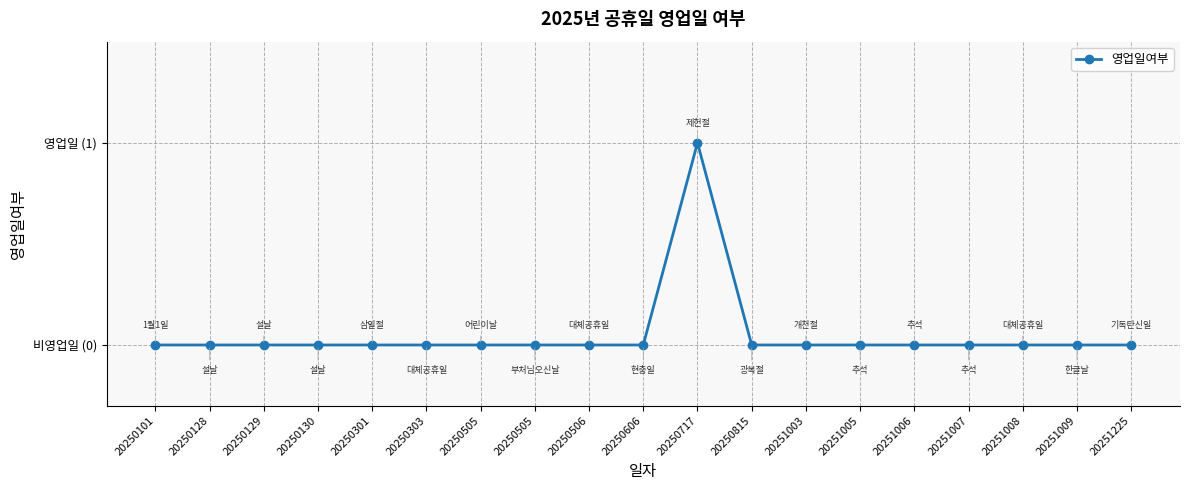

Does the chart have visible grid lines?

Yes